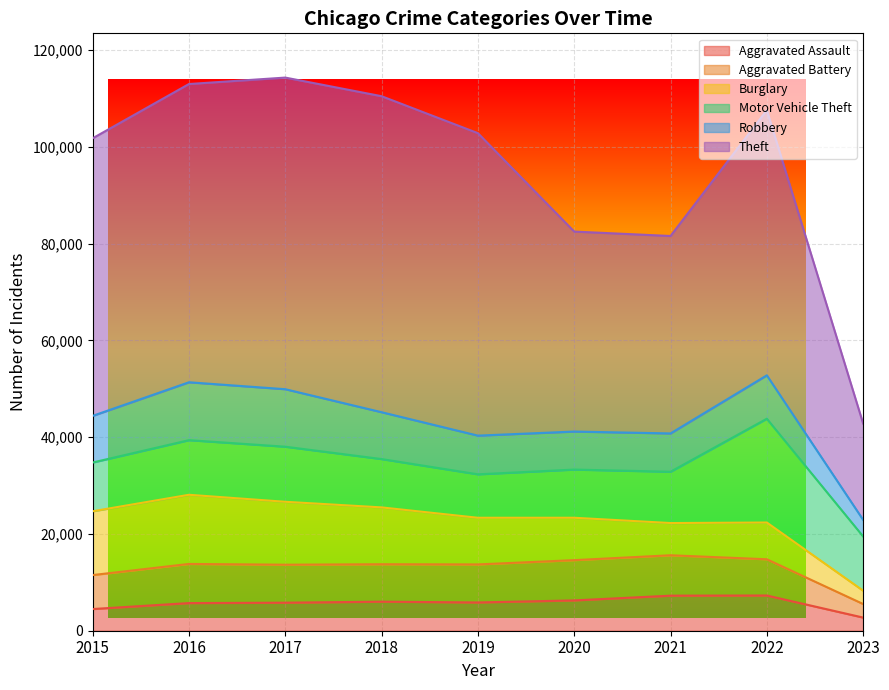

At which category is the sum across all series the highest?

2017